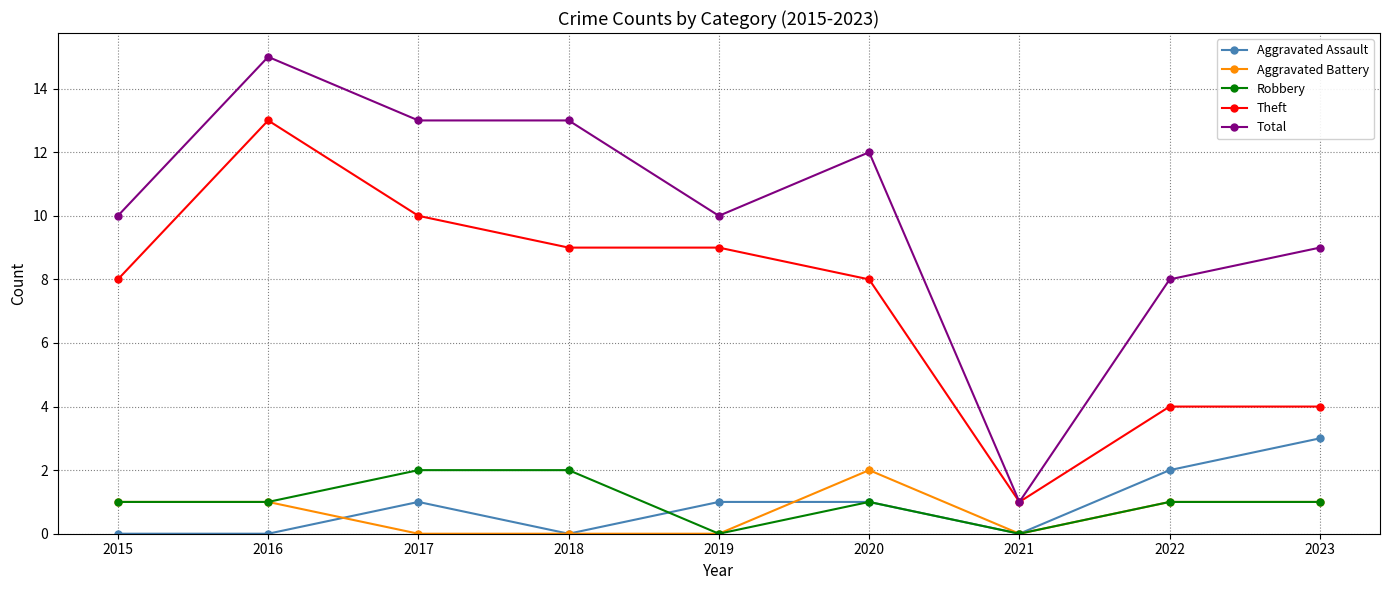

What is the difference between the Total values at 2021 and 2023?

8